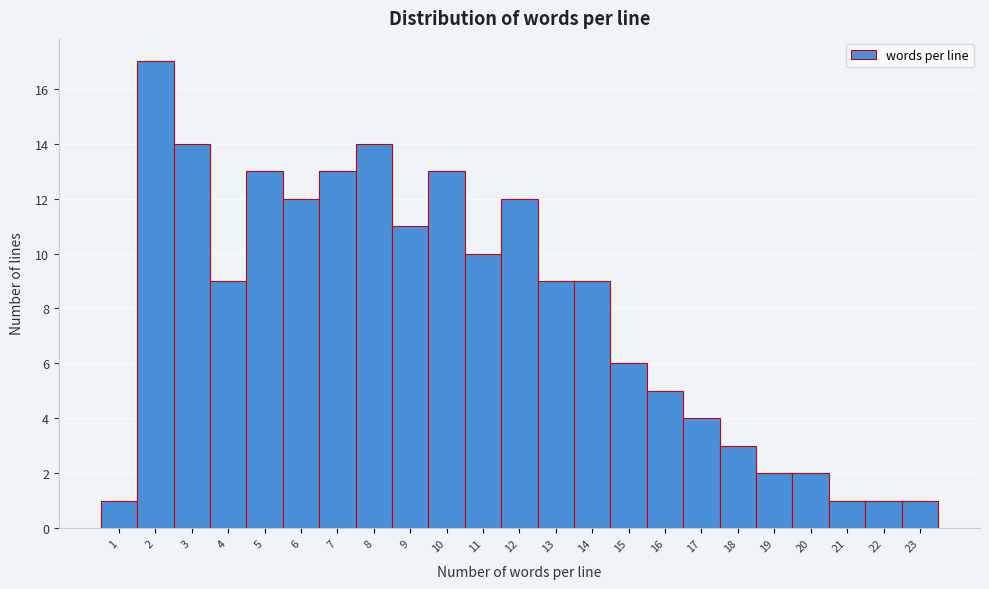

Reading left to right, transcribe this chart: for each bar, give the range it covers on the x-axis and its height. The values are not printed on the chart, so give them approximately, as read against the axis.

0.5 to 1.5: 1
1.5 to 2.5: 17
2.5 to 3.5: 14
3.5 to 4.5: 9
4.5 to 5.5: 13
5.5 to 6.5: 12
6.5 to 7.5: 13
7.5 to 8.5: 14
8.5 to 9.5: 11
9.5 to 10.5: 13
10.5 to 11.5: 10
11.5 to 12.5: 12
12.5 to 13.5: 9
13.5 to 14.5: 9
14.5 to 15.5: 6
15.5 to 16.5: 5
16.5 to 17.5: 4
17.5 to 18.5: 3
18.5 to 19.5: 2
19.5 to 20.5: 2
20.5 to 21.5: 1
21.5 to 22.5: 1
22.5 to 23.5: 1